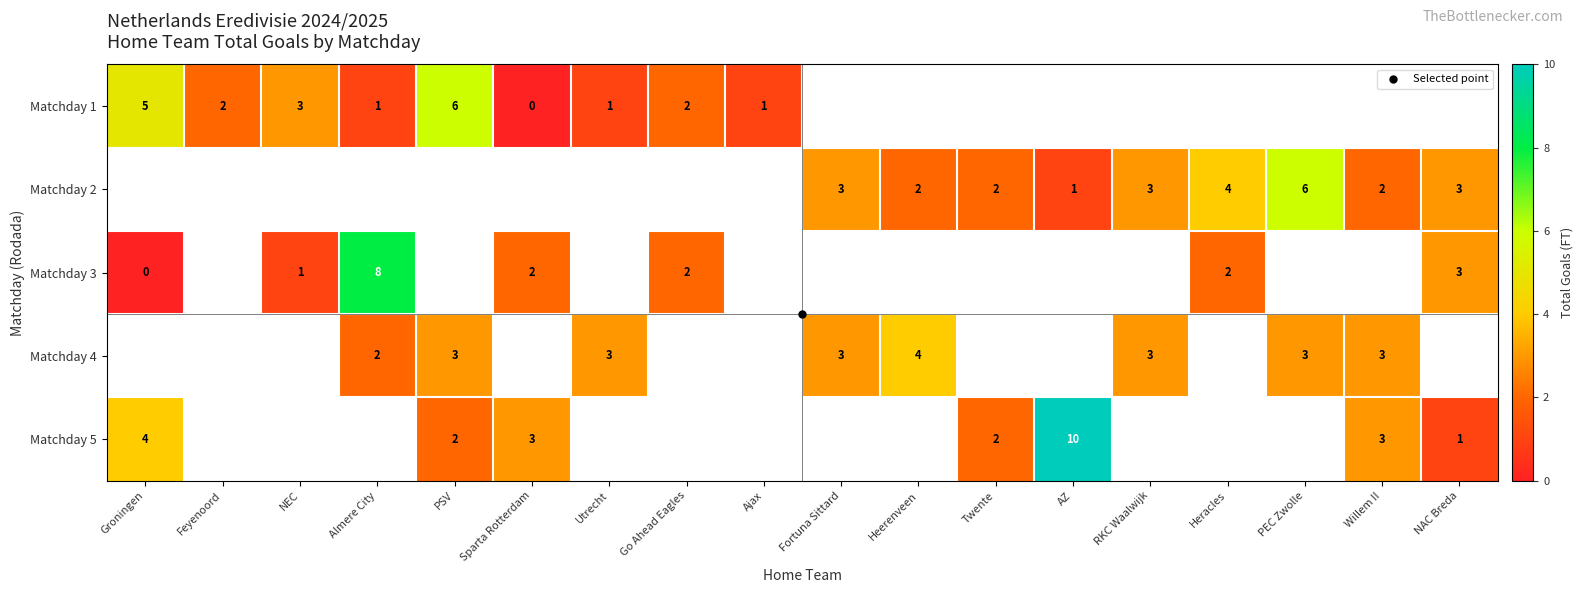

At which label is Matchday 1 closest to 3?

NEC